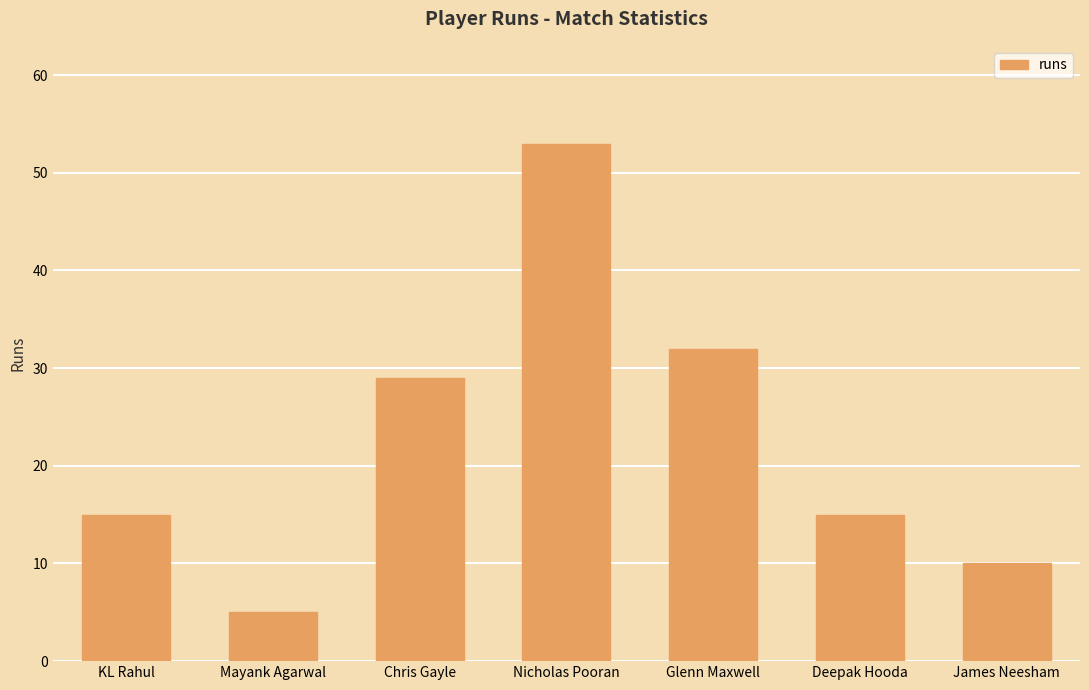

What is the sum of the values at Glenn Maxwell and Mayank Agarwal?

37